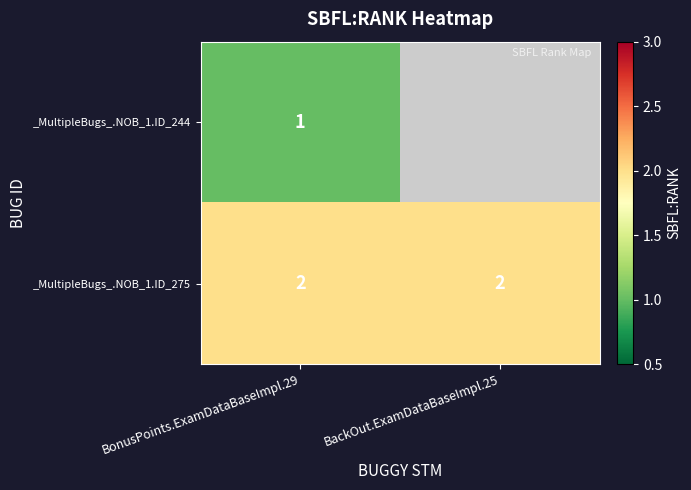

At which category is the sum across all series the highest?

BonusPoints.ExamDataBaseImpl.29